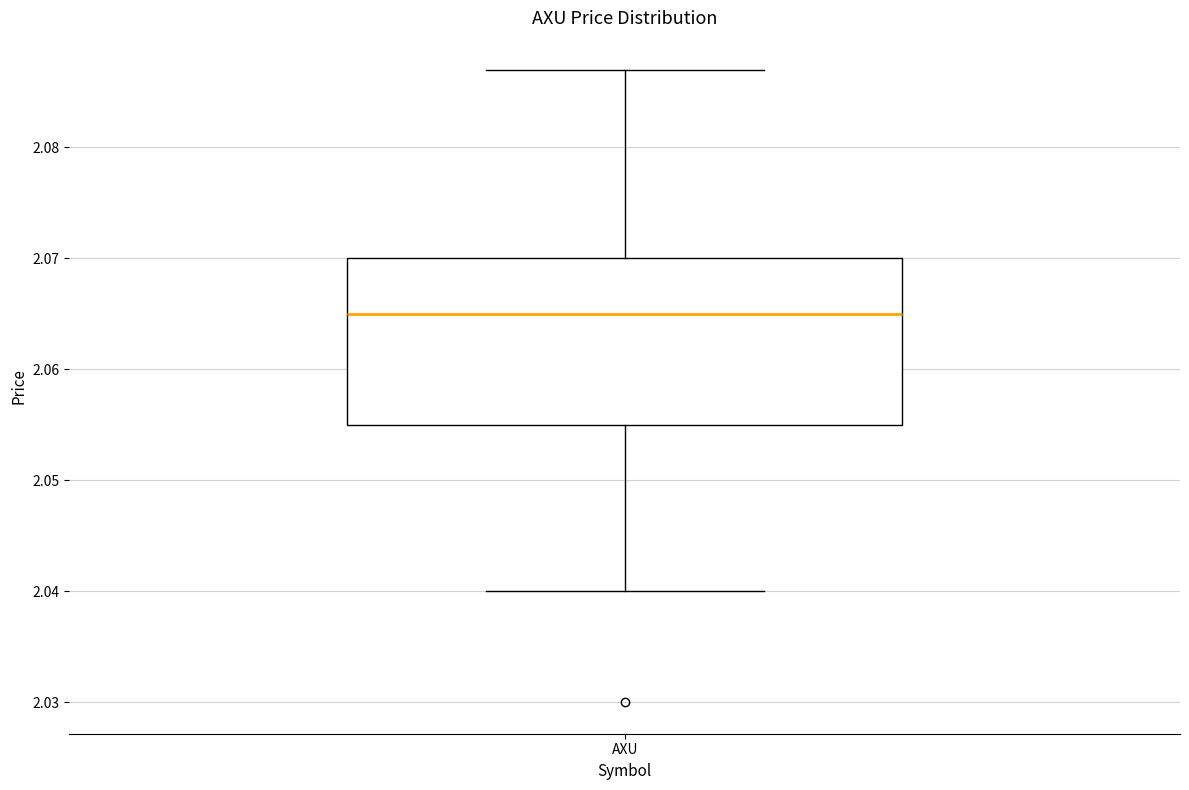

Transcribe this box plot: give where the median line is, the range the box spans, and where the two whiskers end, as read against the y-axis. The values are not printed on the chart, so give them approximately, as read against the axis.

median 2.065, box 2.055 to 2.070, whiskers 2.040 to 2.087